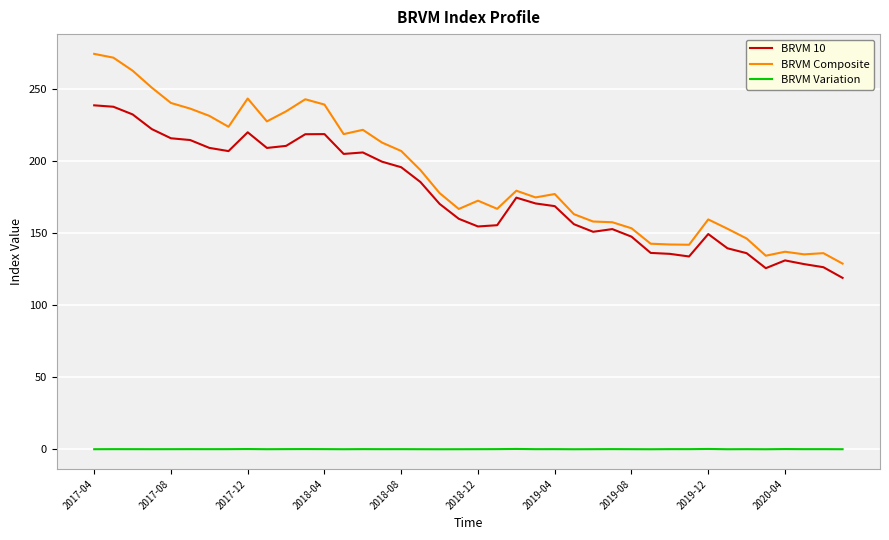

List the series in order of their peak value, highest first.

BRVM Composite, BRVM 10, BRVM Variation